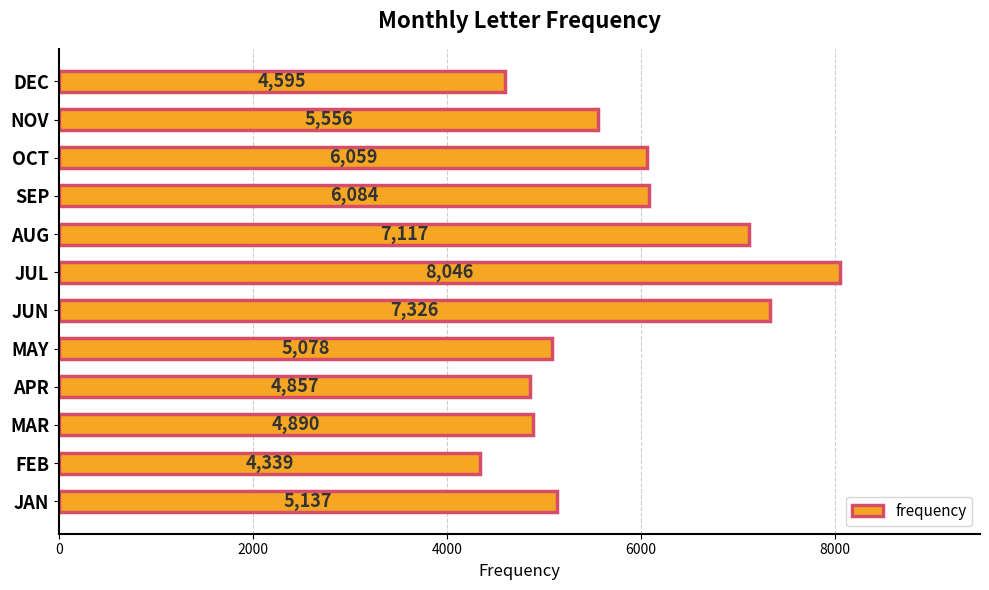

How many data points are less than 5556?

6